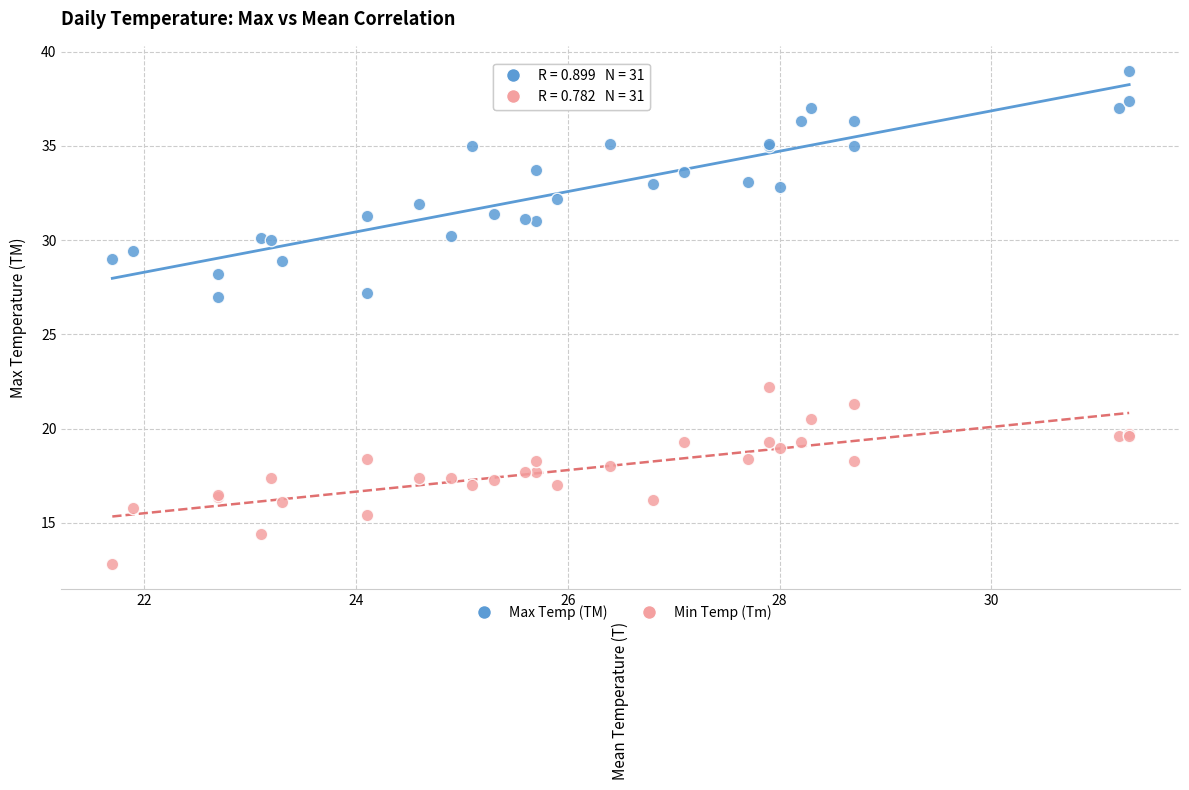

What are all the series names shown in the legend?

Max Temp (TM), Min Temp (Tm)